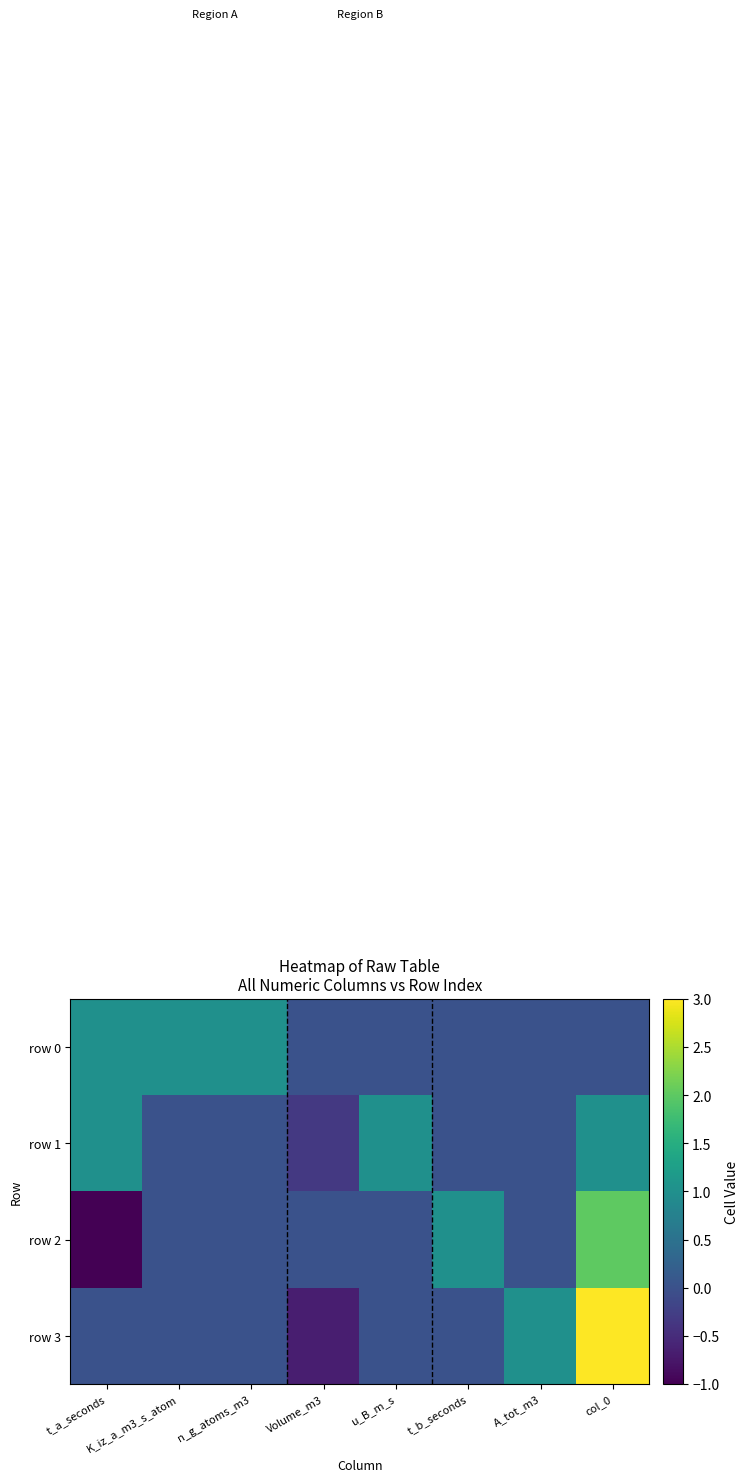

What is the spread (max minus min) of values at K_iz_a_m3_s_atom?

1.0